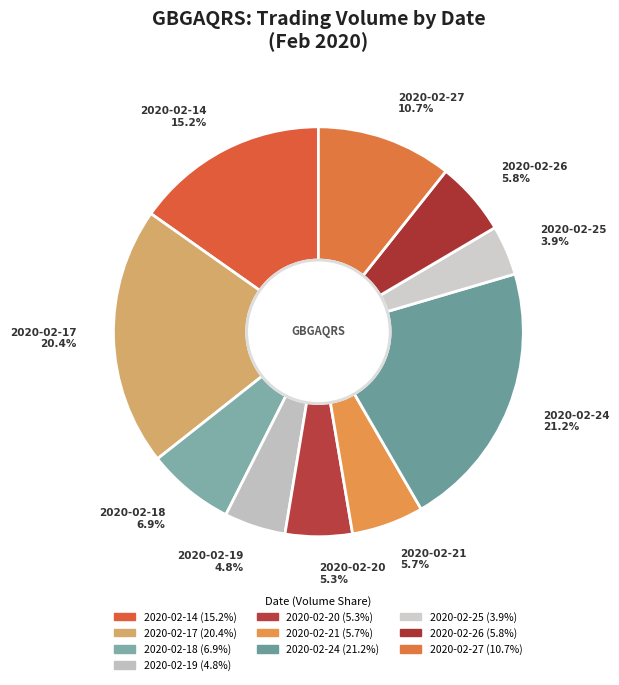

To the nearest percent, what portion does 2020-02-17 represent?

20%